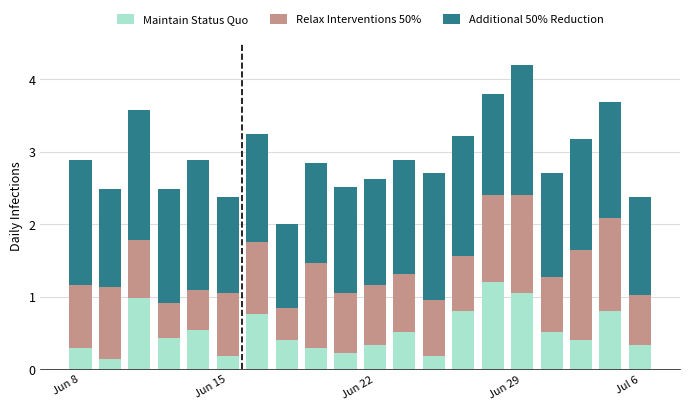

What is the difference between the maximum and second lowest values in the Maintain Status Quo series?

1.0